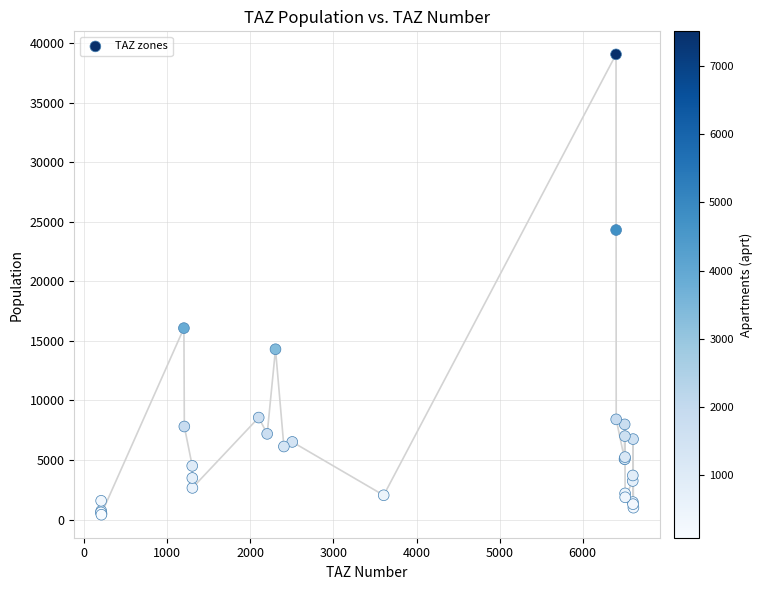

What Y value in the scatter plot is closest to 19724?

16066.2